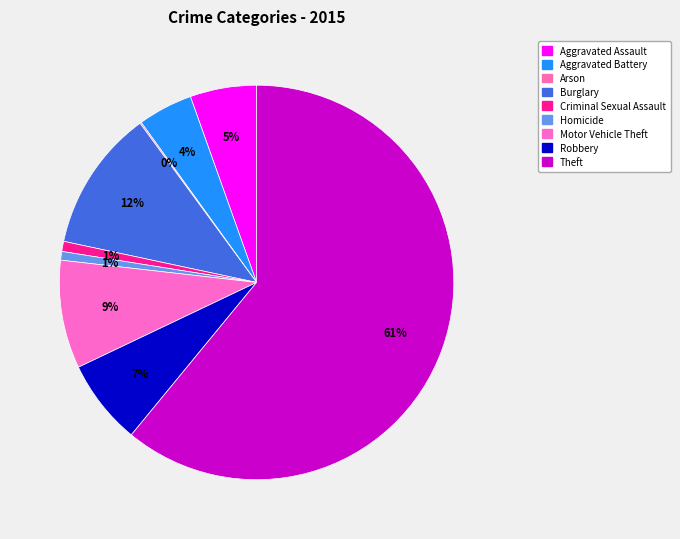

To the nearest percent, what is the difference between the Arson and Robbery slice percentages?

7%